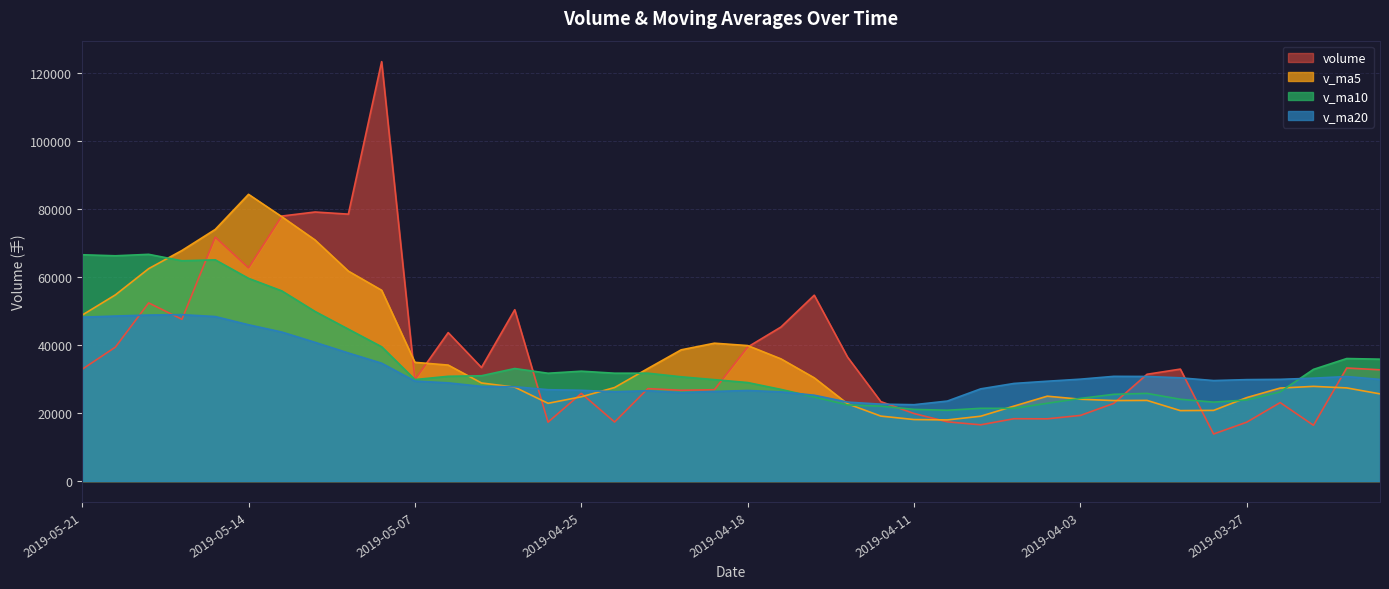

Which series ends up on top after the final intersection of v_ma5 and volume?

volume